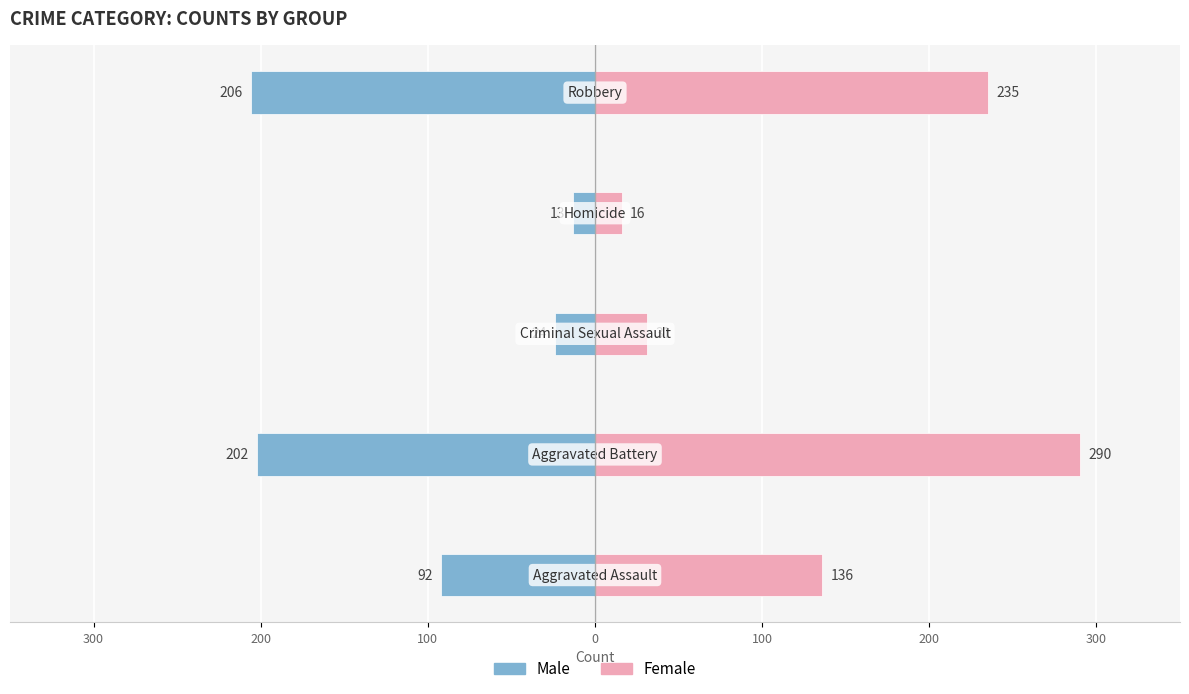

Is it true that Male equals -206 at 100?

True